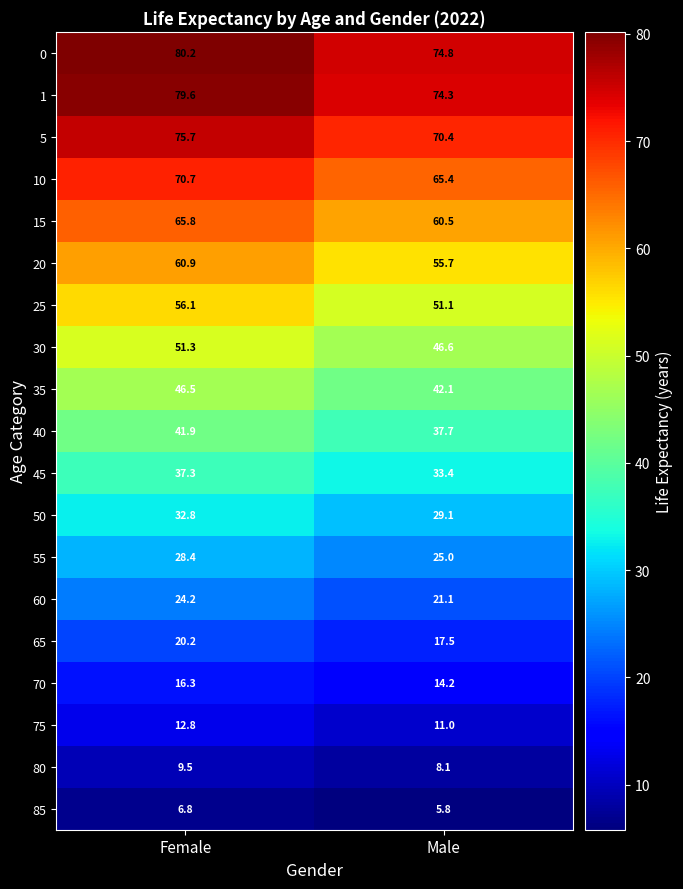

Count the number of data series in this chart.

19